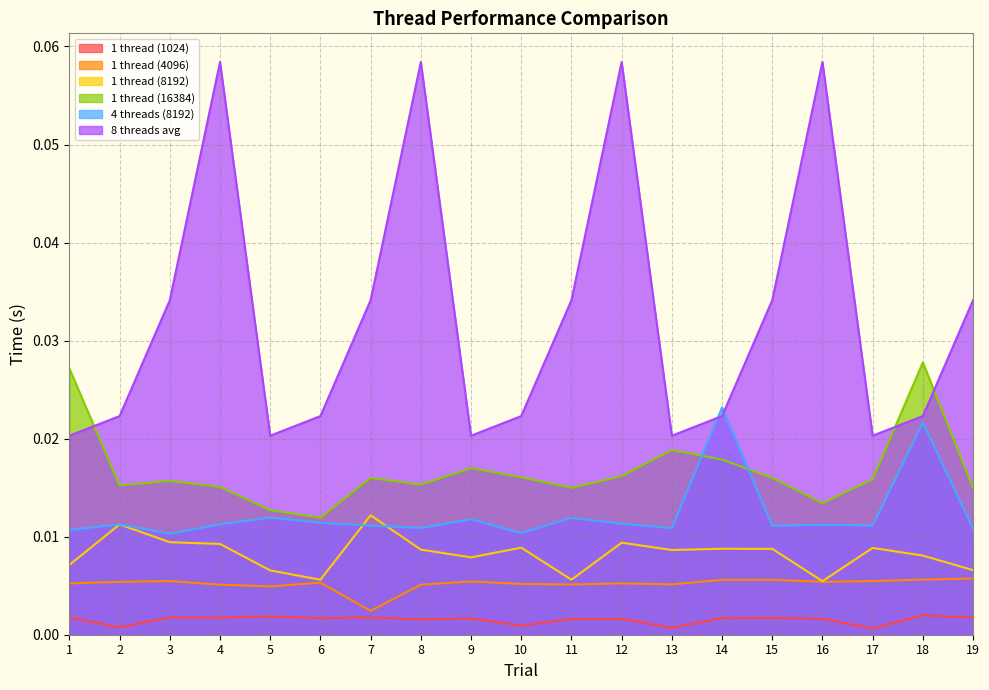

At how many categories does at least one series exceed 0?

19